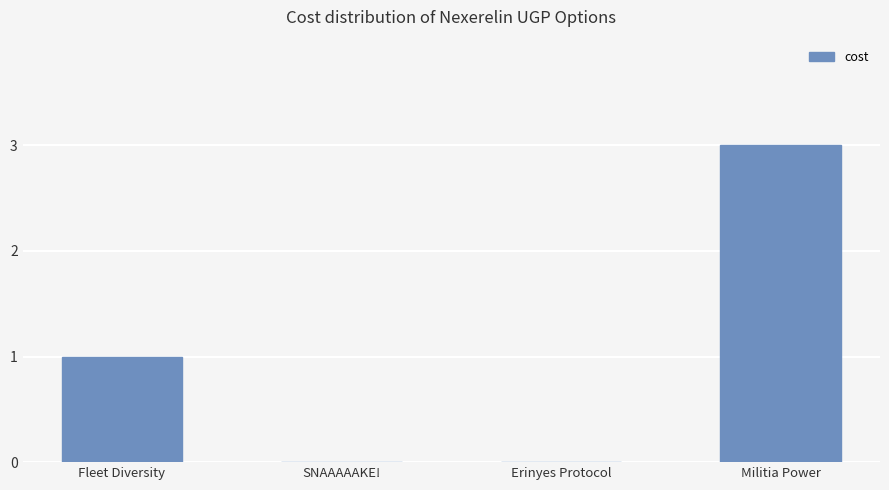

The chart shows a value of -2 at SNAAAAAKE!. True or false?

False